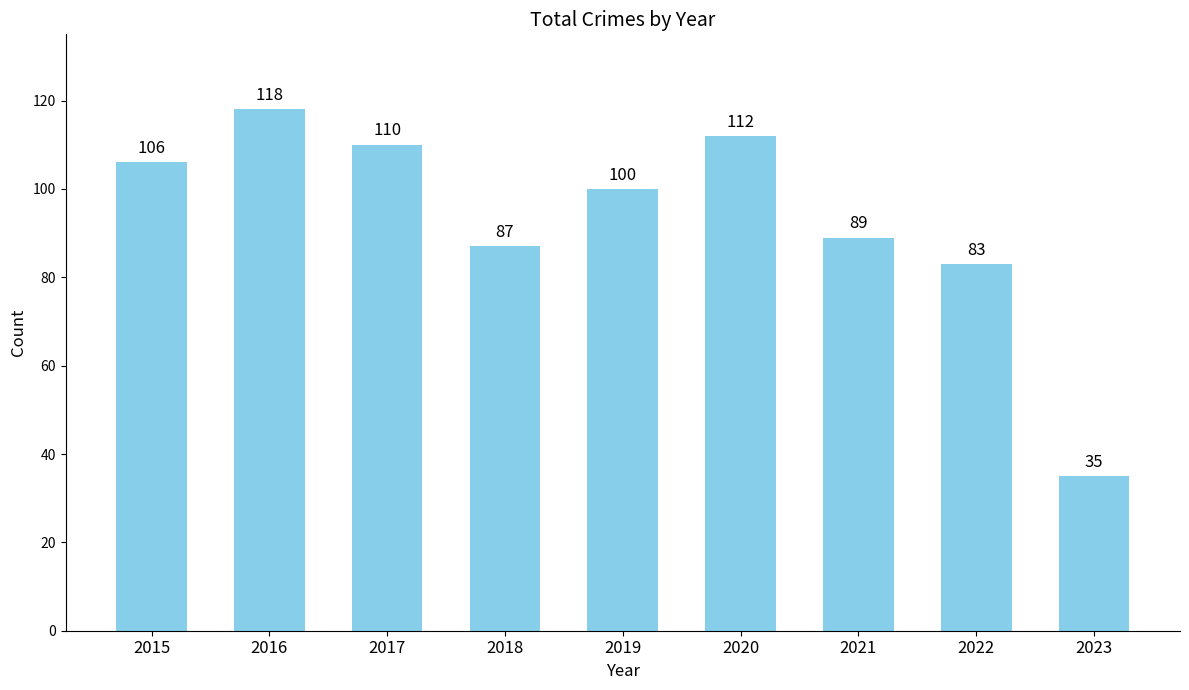

Rank the categories by value from highest to lowest.

2016, 2020, 2017, 2015, 2019, 2021, 2018, 2022, 2023